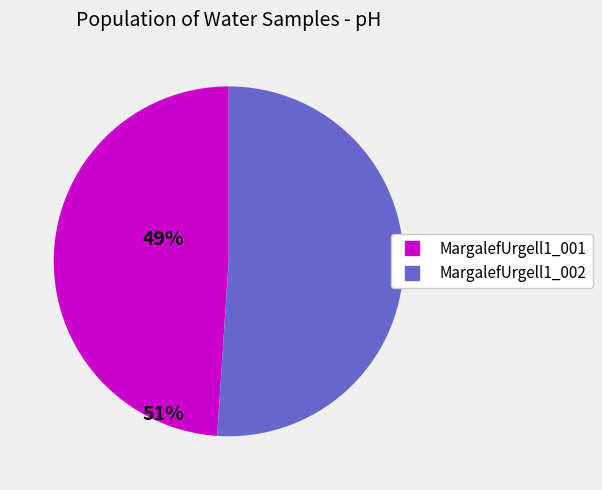

What is the ratio of the value at MargalefUrgell1_002 to the value at MargalefUrgell1_001?

1.0